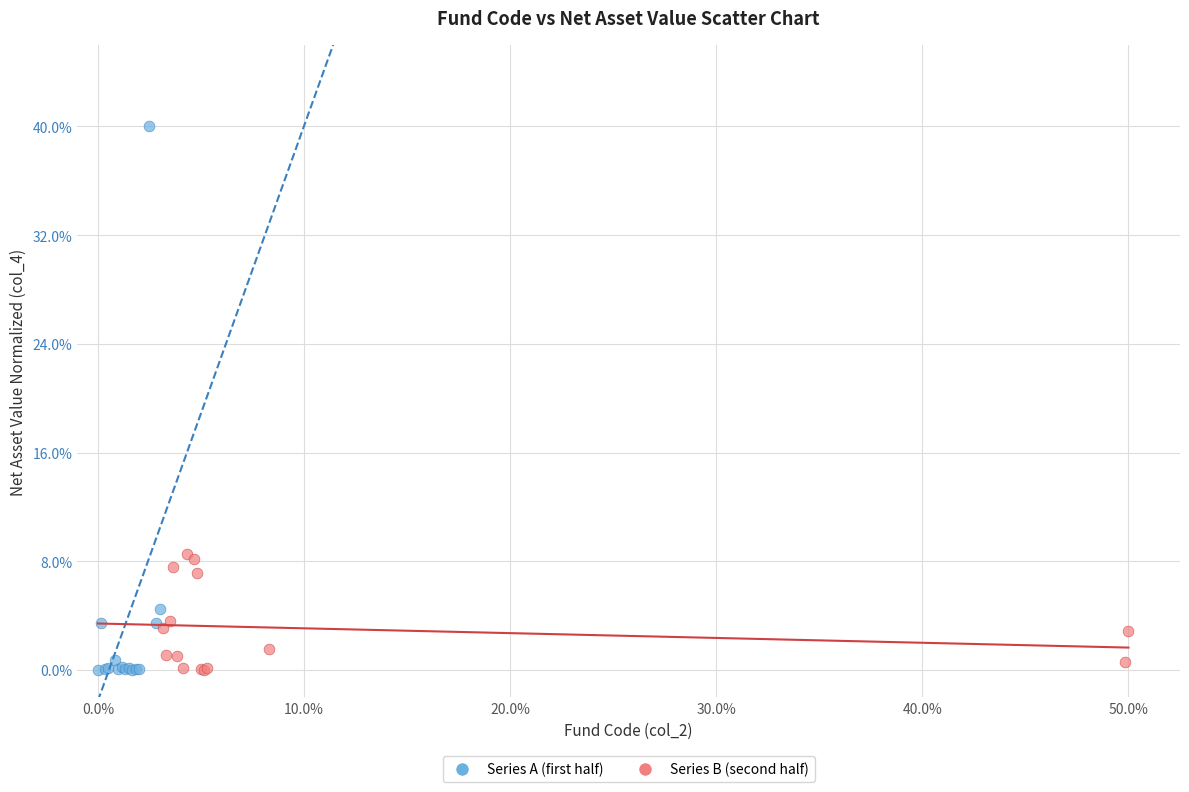

What are all the series names shown in the legend?

Series A (first half), Series B (second half)